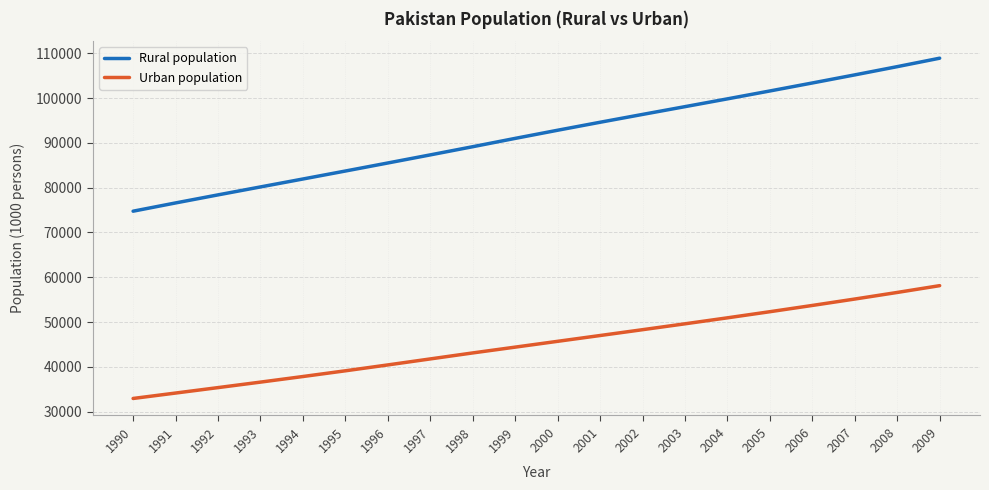

At which category is the sum across all series the highest?

2009